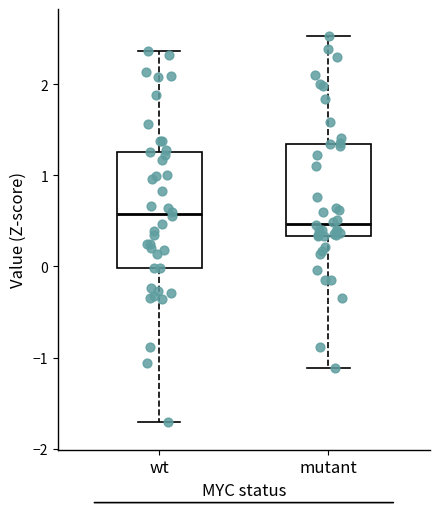

Reading left to right, transcribe this box plot: for each box, give where its median line is, the range the box spans, and where its two whiskers end, as read against the y-axis. The values are not printed on the chart, so give them approximately, as read against the axis.

wt: median 0.6, box 0.0 to 1.3, whiskers -1.7 to 2.4
mutant: median 0.5, box 0.3 to 1.3, whiskers -1.1 to 2.5